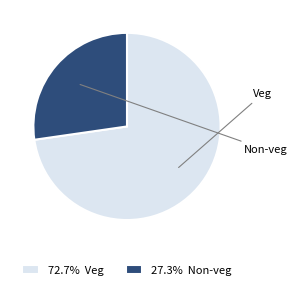

Which slice represents more than half of the pie?

Veg